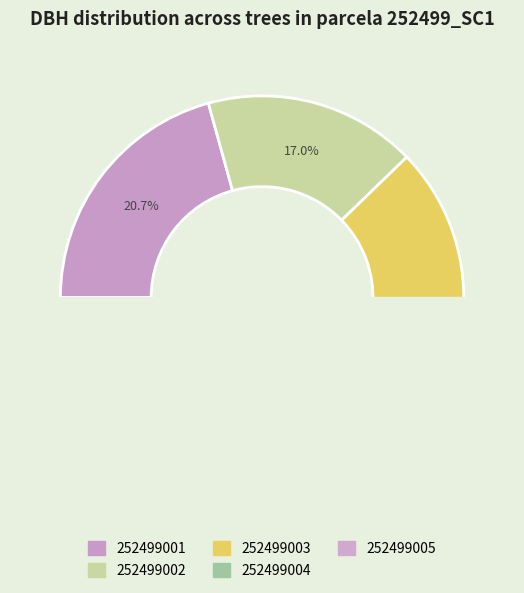

Is 252499005 the majority of the pie?

No